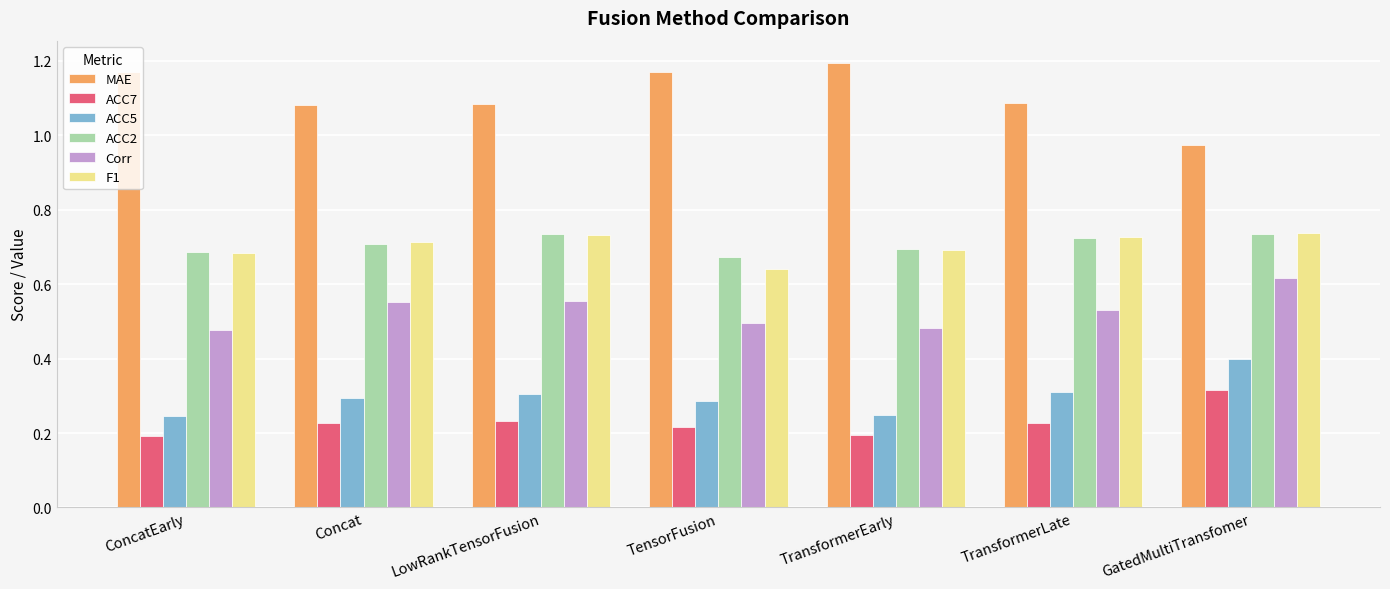

How many ACC2 values are between 0 and 1?

7